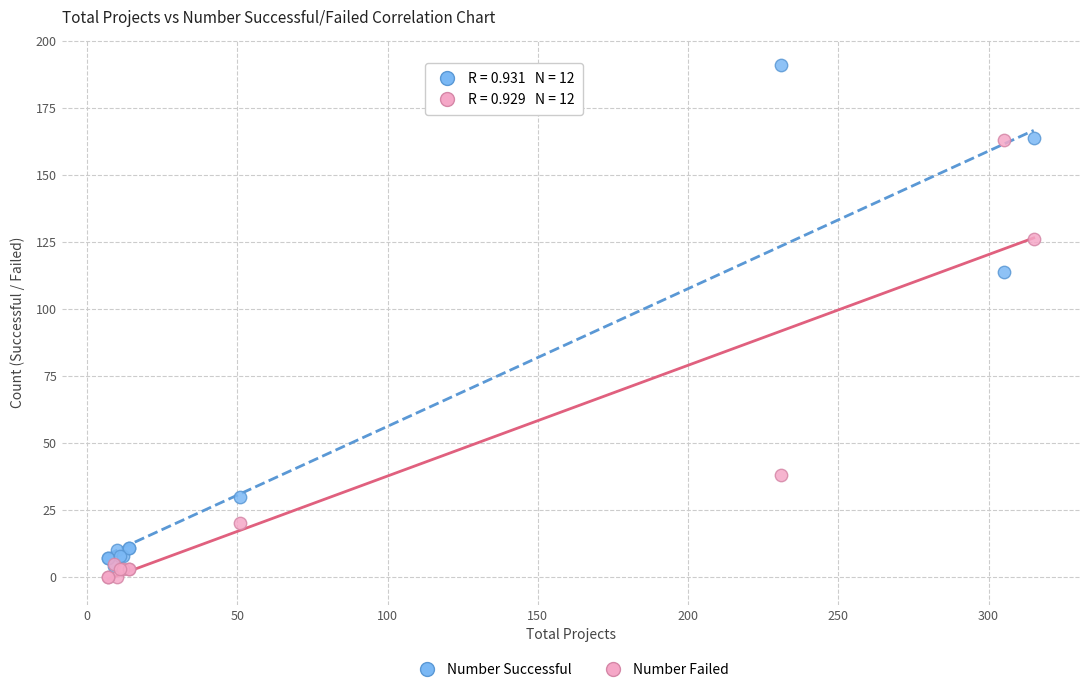

In the Number Successful series, what Y value is closest to 97?

114